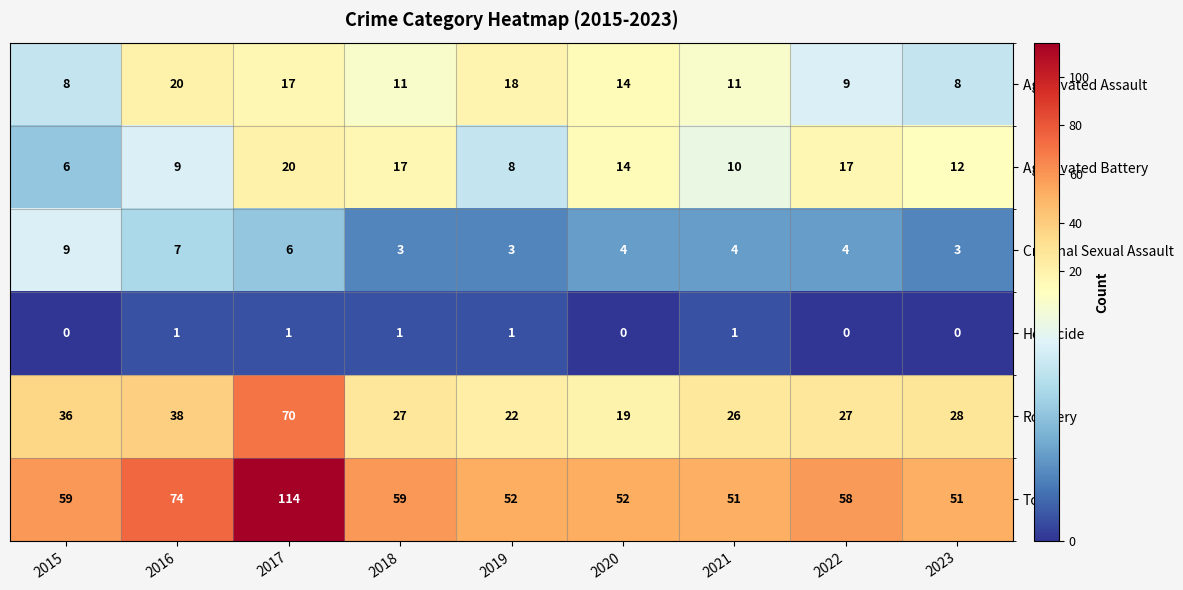

What is the difference between the second highest and minimum values in the Robbery series?

19